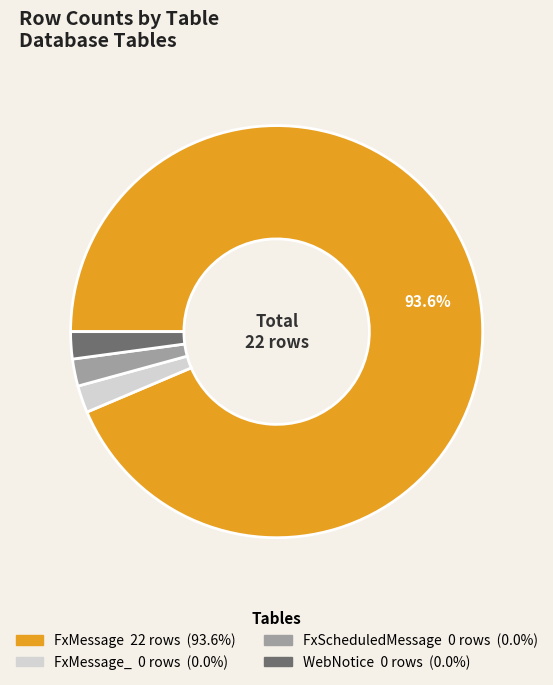

Count the number of slices in the pie.

4